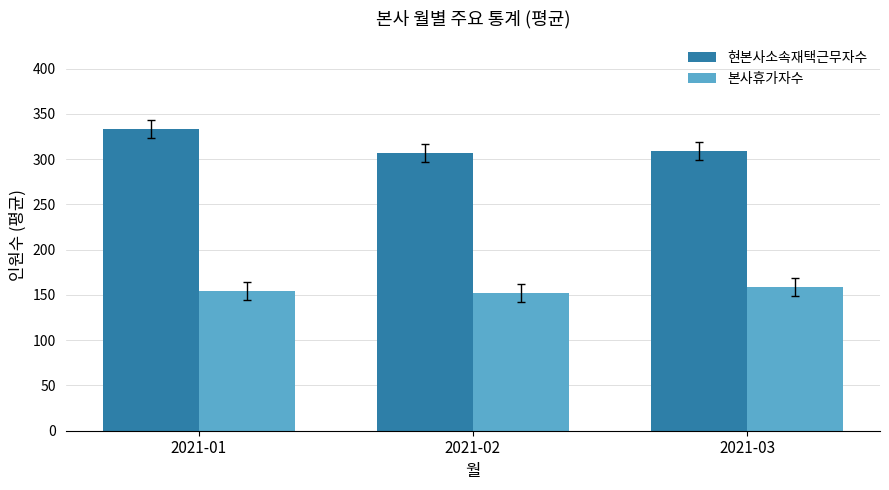

The value of 본사휴가자수 at 2021-01 is 154.0. True or false?

True